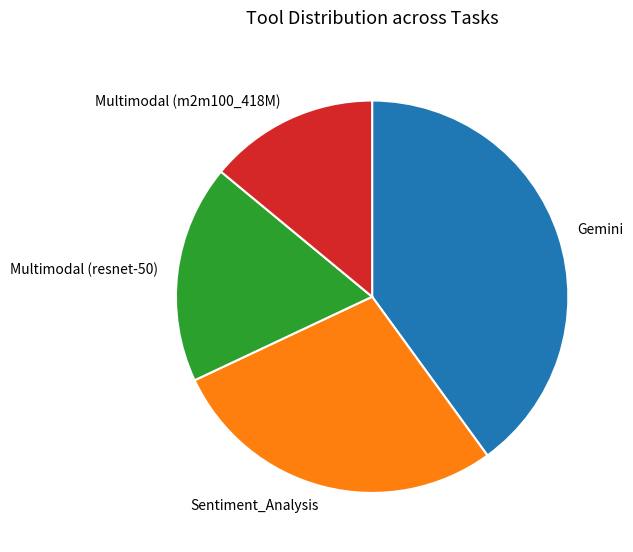

Which category has the smallest portion of the pie?

Multimodal (m2m100_418M)